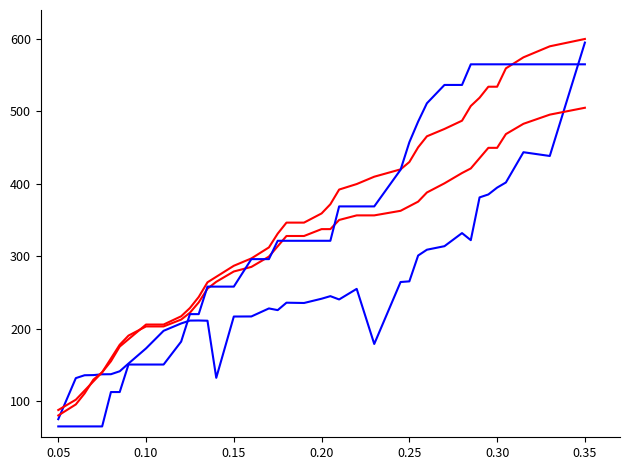

How many lines are shown in the chart?

4